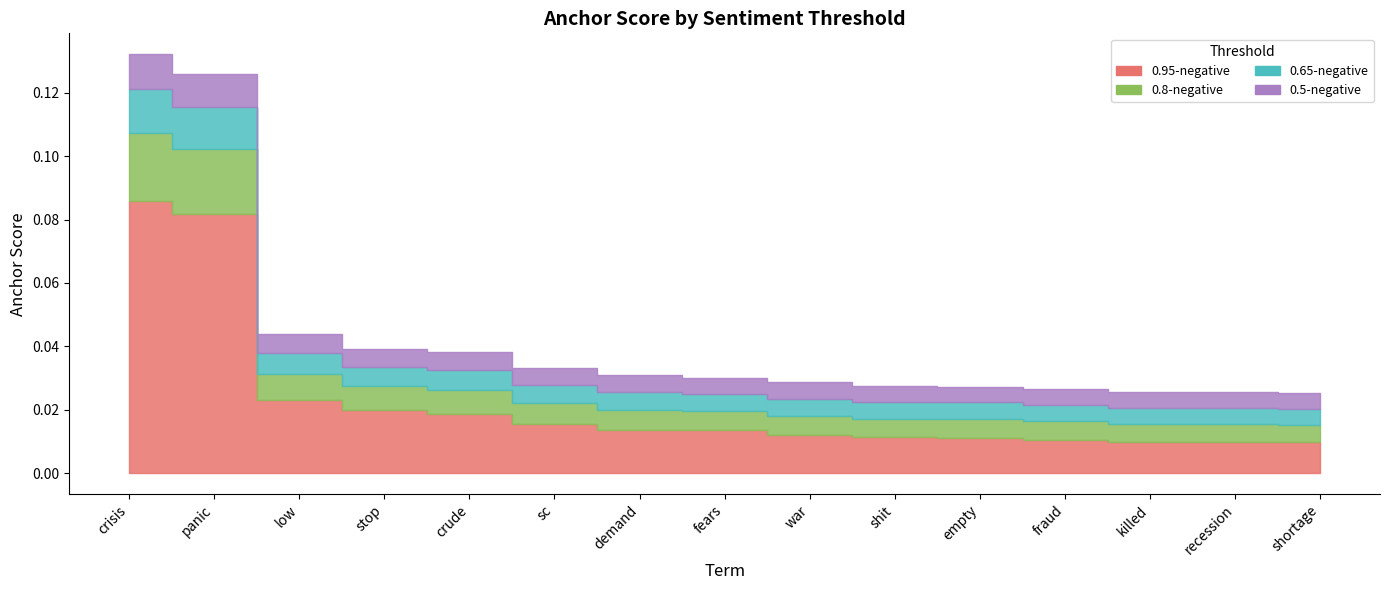

Is it true that 0.65-negative equals 0.0 at war?

False